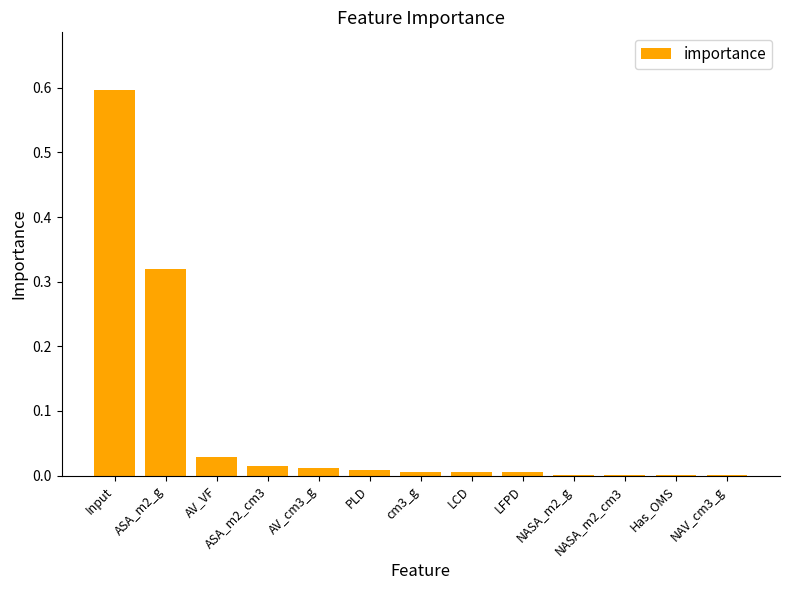

The value at ASA_m2_cm3 is 0.0. True or false?

True